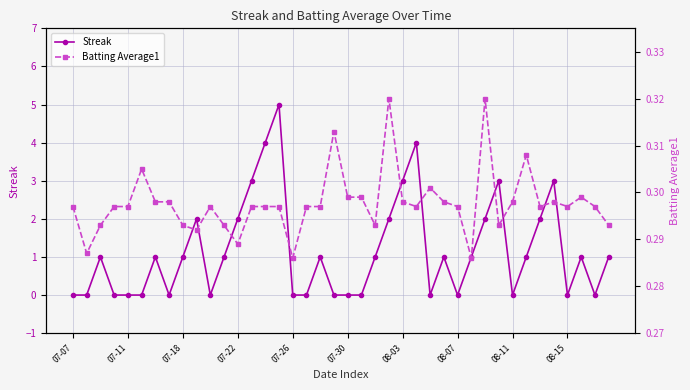

What is the sum of the Streak values at 22 and 31?

4.0